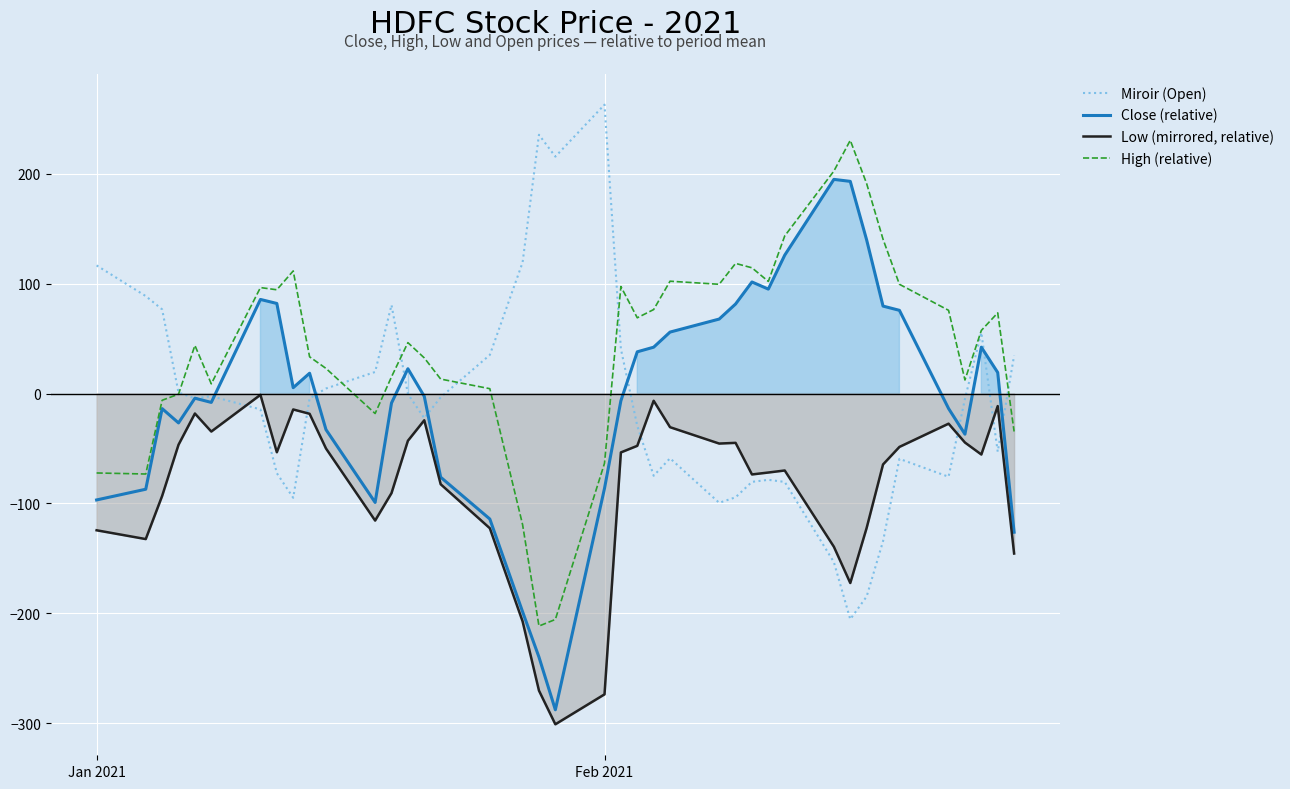

True or false: Close (relative) and Low (mirrored, relative) cross at least once.

False